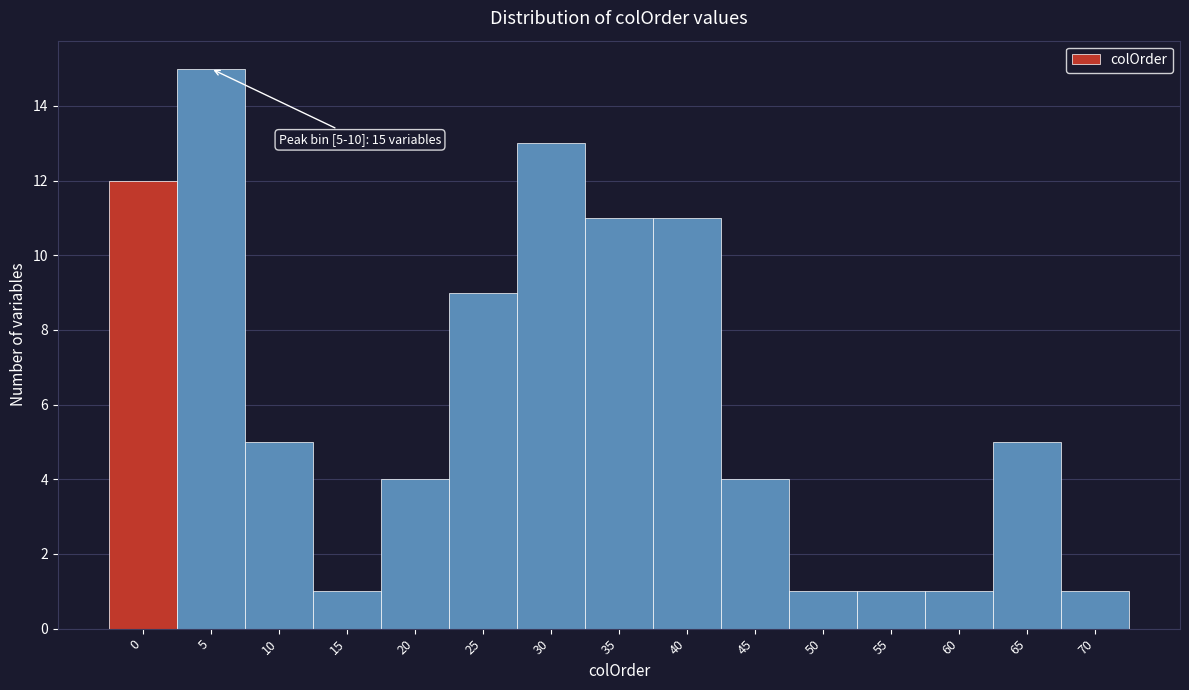

Reading right to left, list all the values displayed in this chart.

1	5	1	1	1	4	11	11	13	9	4	1	5	15	12